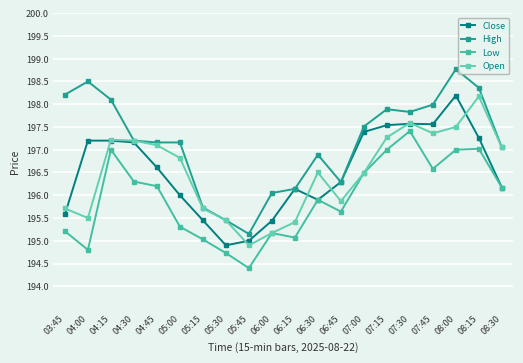

Is this an area chart (filled region under the line)?

No